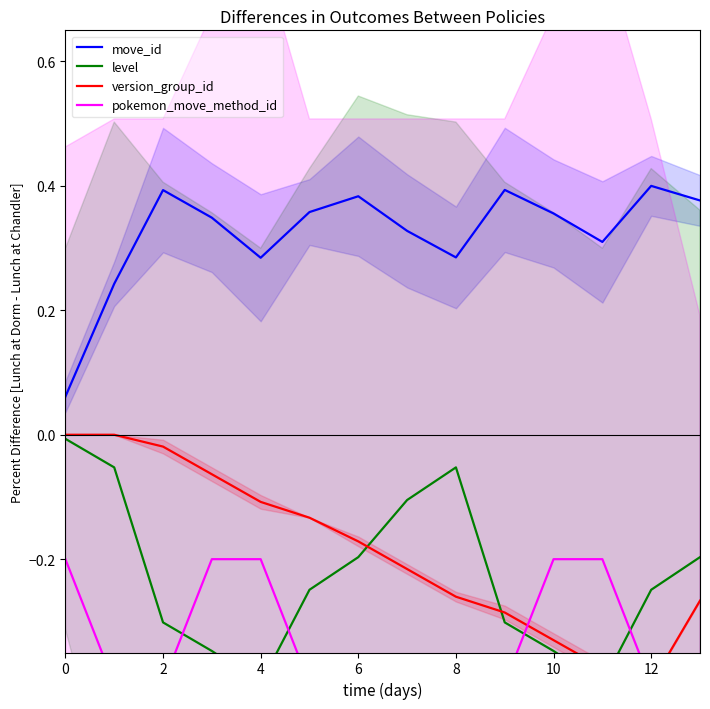

How many data points does each series have?

14